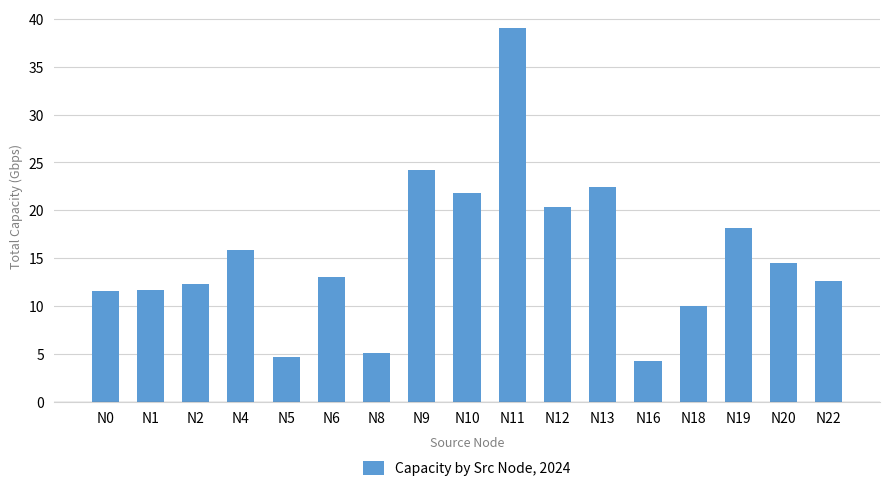

What is the value of the 10th bar from the left?

39.0